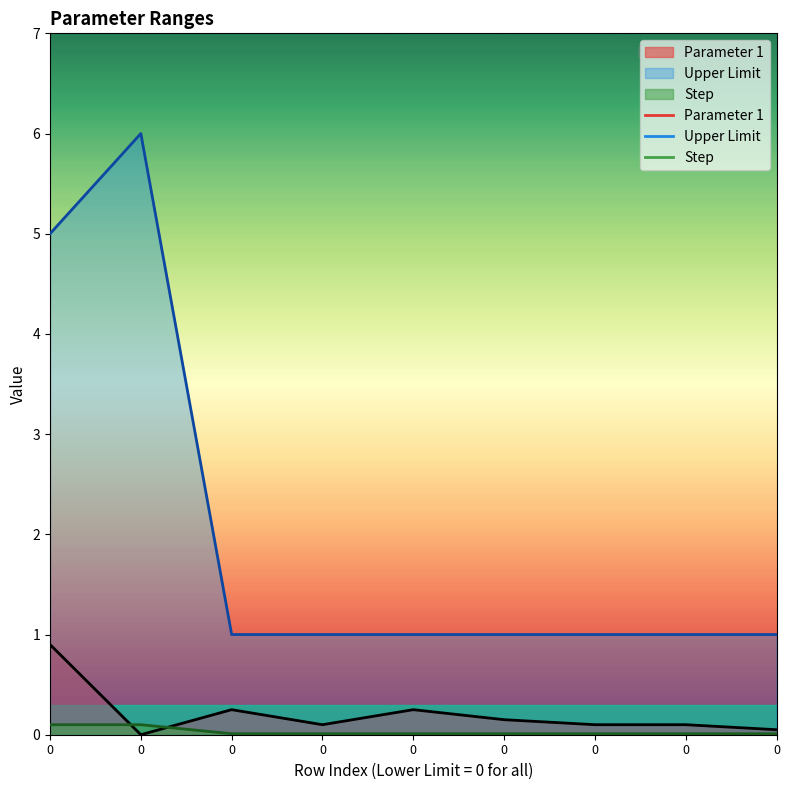

What is the total value across all series at 0?

6.0